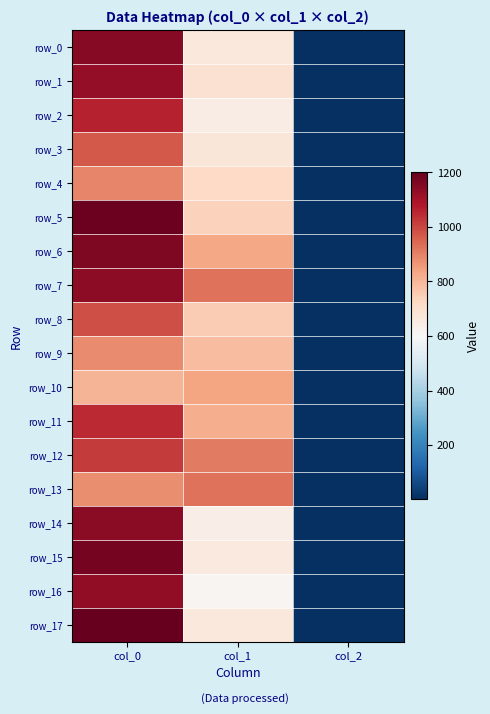

Where does the row_6 series first go above 833?

col_0